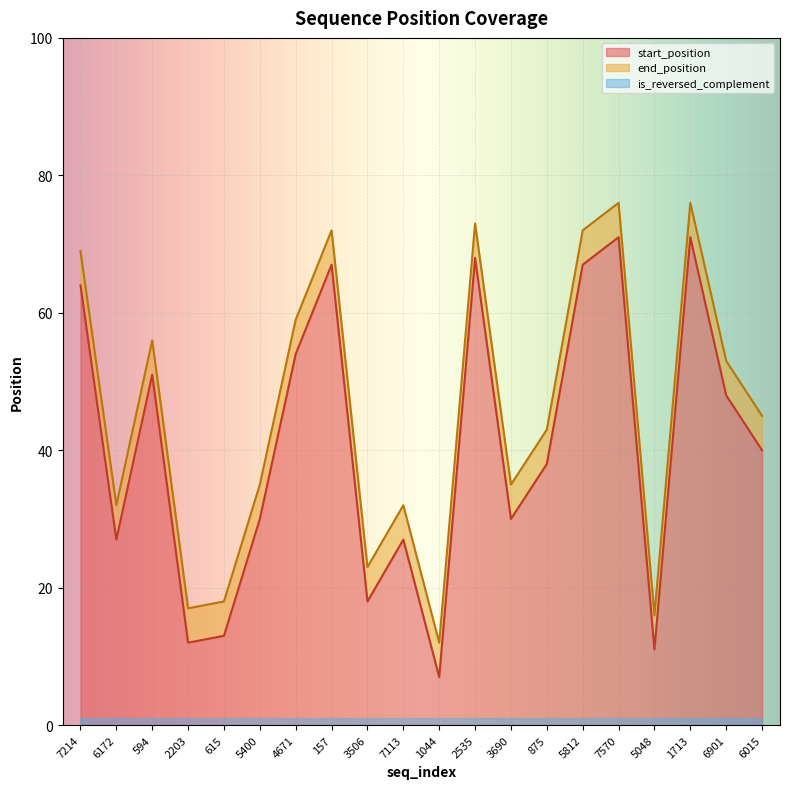

What is the difference between the maximum and minimum values in the start_position series?

64